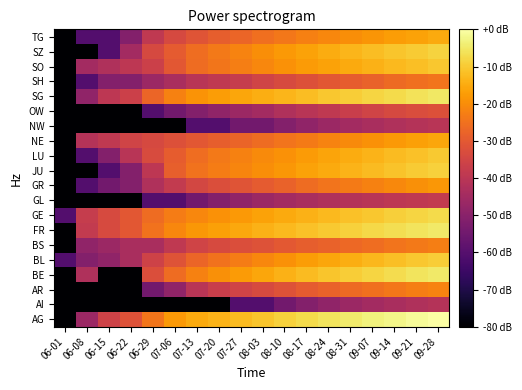

What is the total value across all series at 08-31?

-430.8